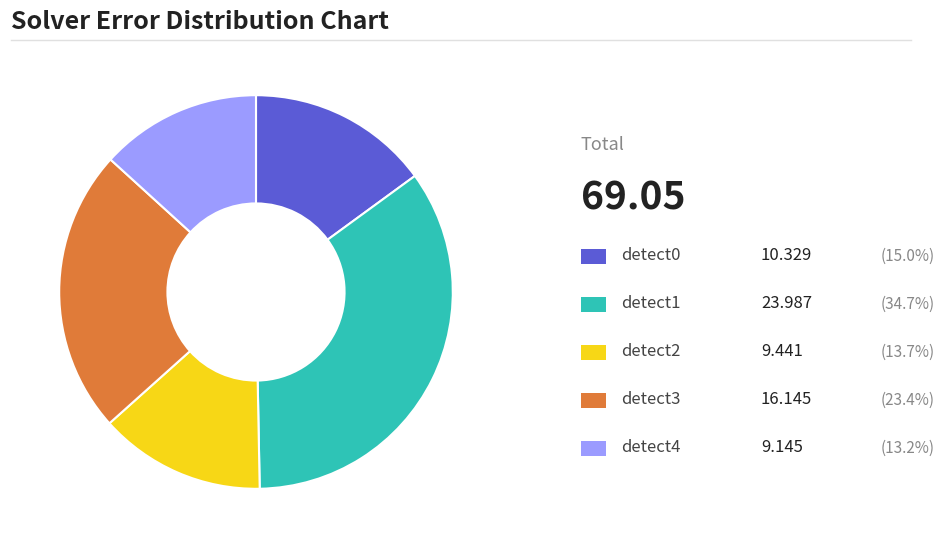

Does any single category account for the majority?

No